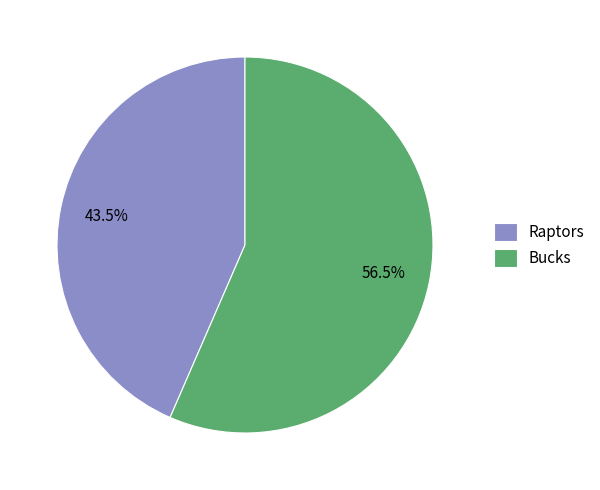

Combined, what portion of the pie is Raptors and Bucks?

100.0%